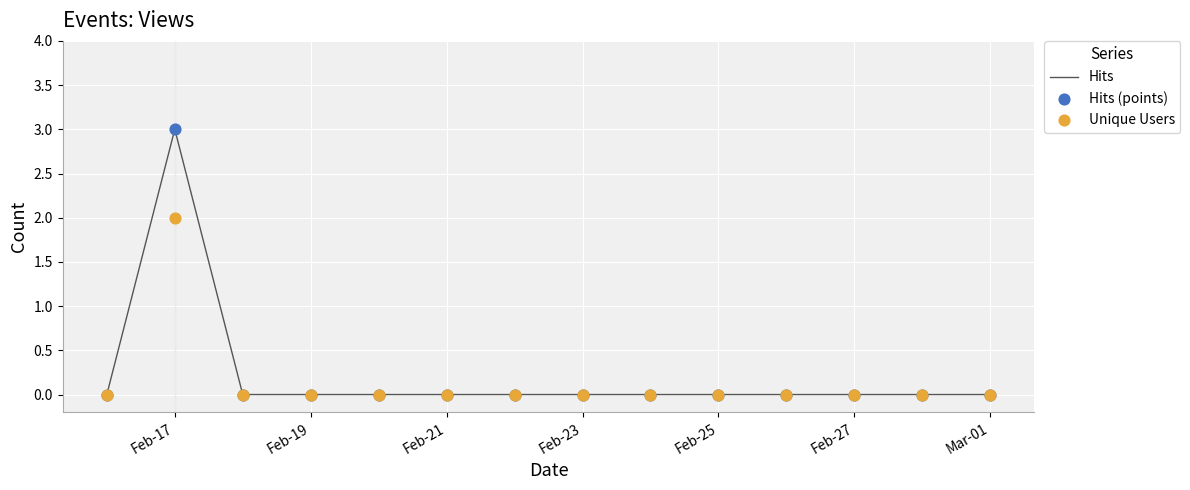

Which series contains the highest Y value?

Hits